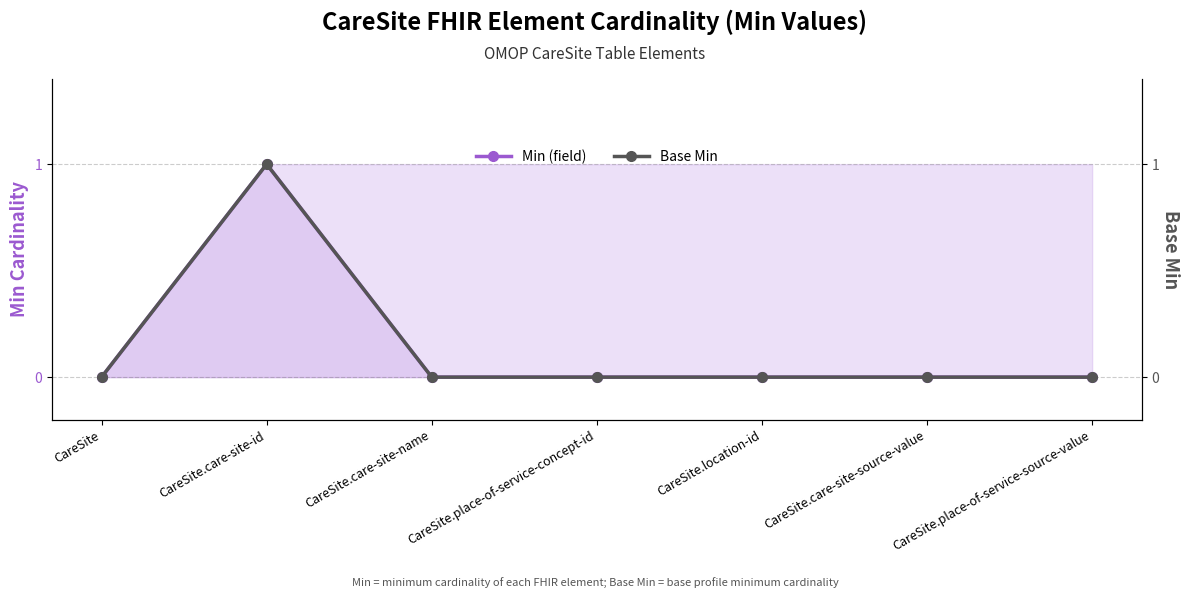

What are all the series names shown in the legend?

Min (field), Base Min